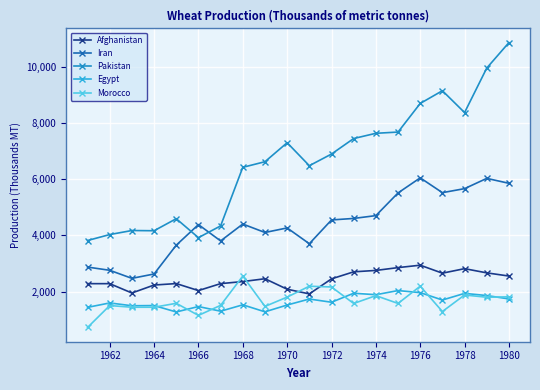

True or false: Egypt has more than 1 interior local peaks.

True